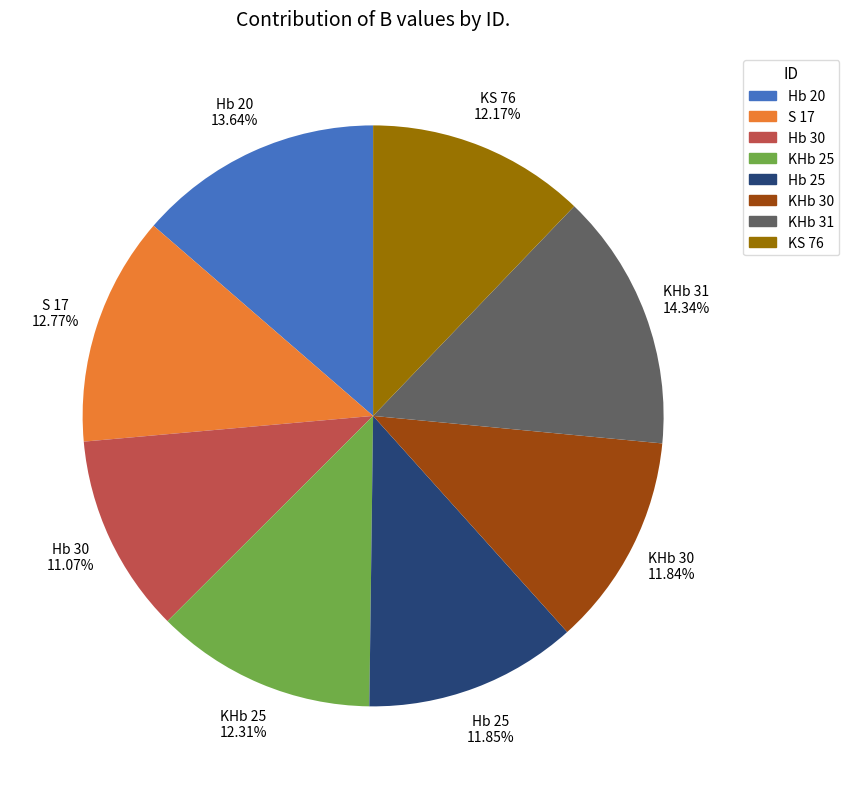

To the nearest percent, what percentage of the pie is KHb 25?

12%